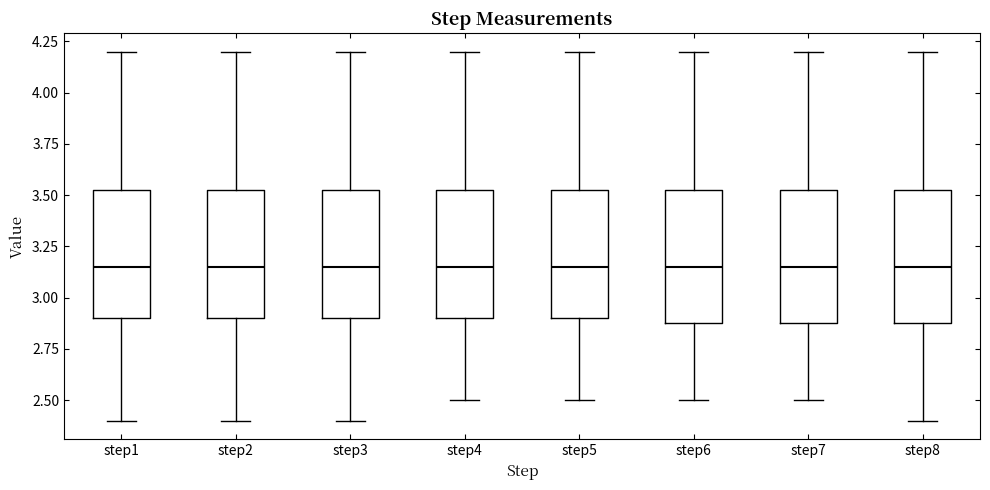

Where is the upper edge of the box for step7 on the y-axis? The values are not printed on the chart, so give them approximately, as read against the axis.

3.55